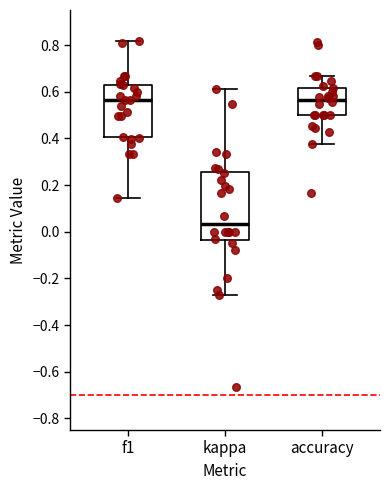

Reading left to right, transcribe this box plot: for each box, give where its median line is, the range the box spans, and where its two whiskers end, as read against the y-axis. The values are not printed on the chart, so give them approximately, as read against the axis.

f1: median 0.56, box 0.40 to 0.64, whiskers 0.14 to 0.82
kappa: median 0.04, box -0.04 to 0.26, whiskers -0.26 to 0.62
accuracy: median 0.56, box 0.50 to 0.62, whiskers 0.38 to 0.66